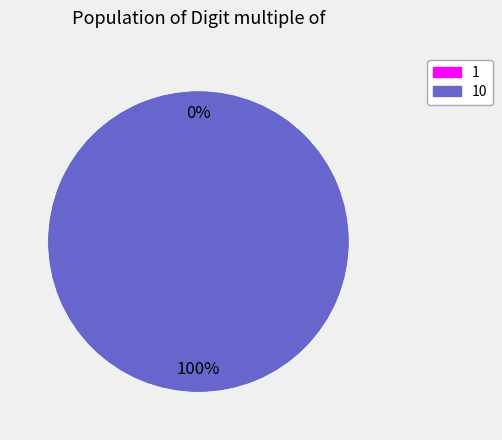

How many slices are in this pie chart?

2